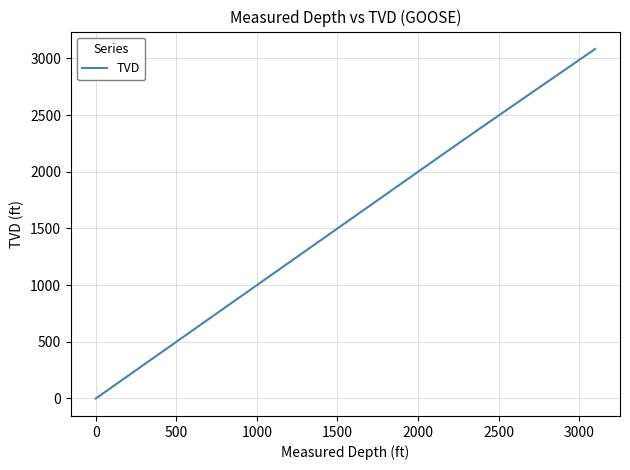

What is the maximum value shown in the chart?

3082.9